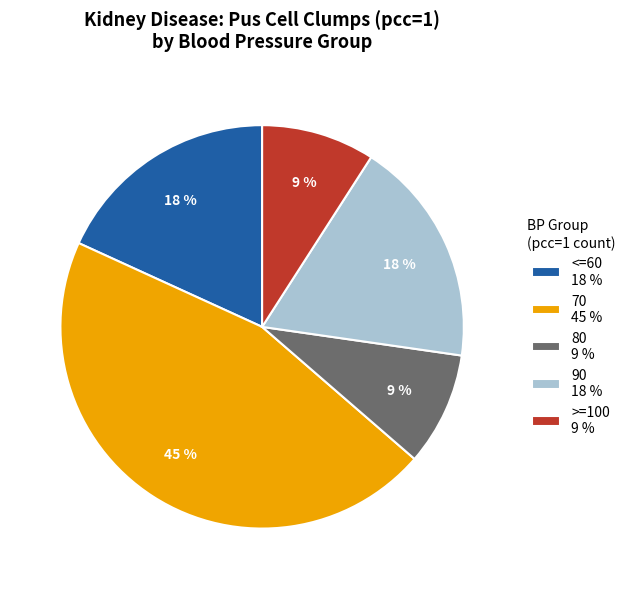

Is there any slice that represents more than half of the pie?

No